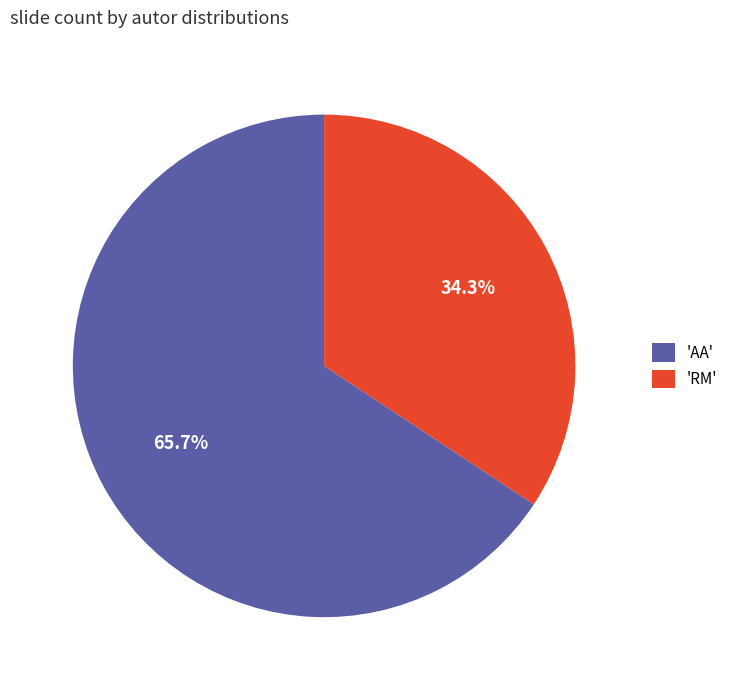

How many slices are in this pie chart?

2